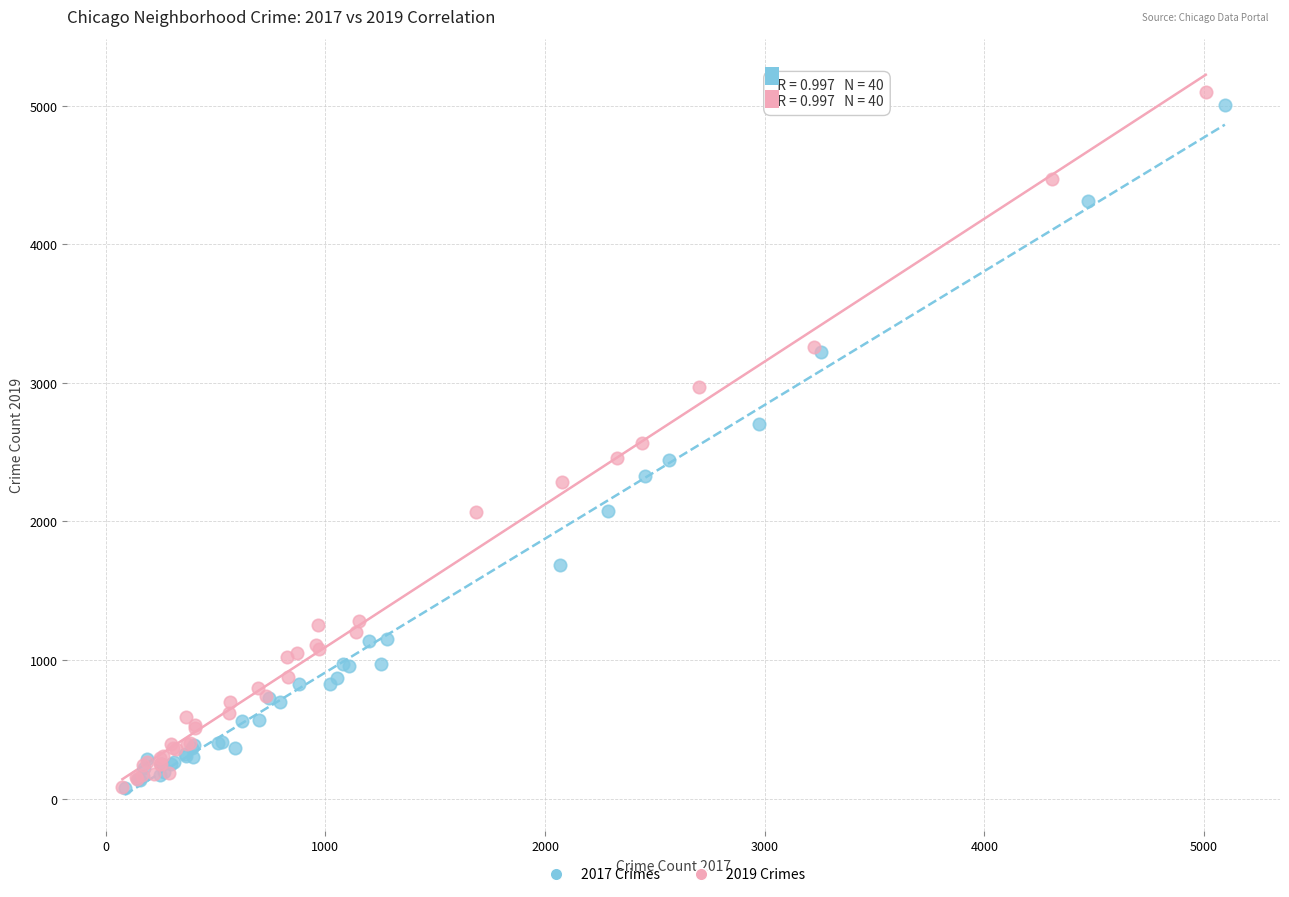

Which series has the widest spread of Y values?

2019 Crimes